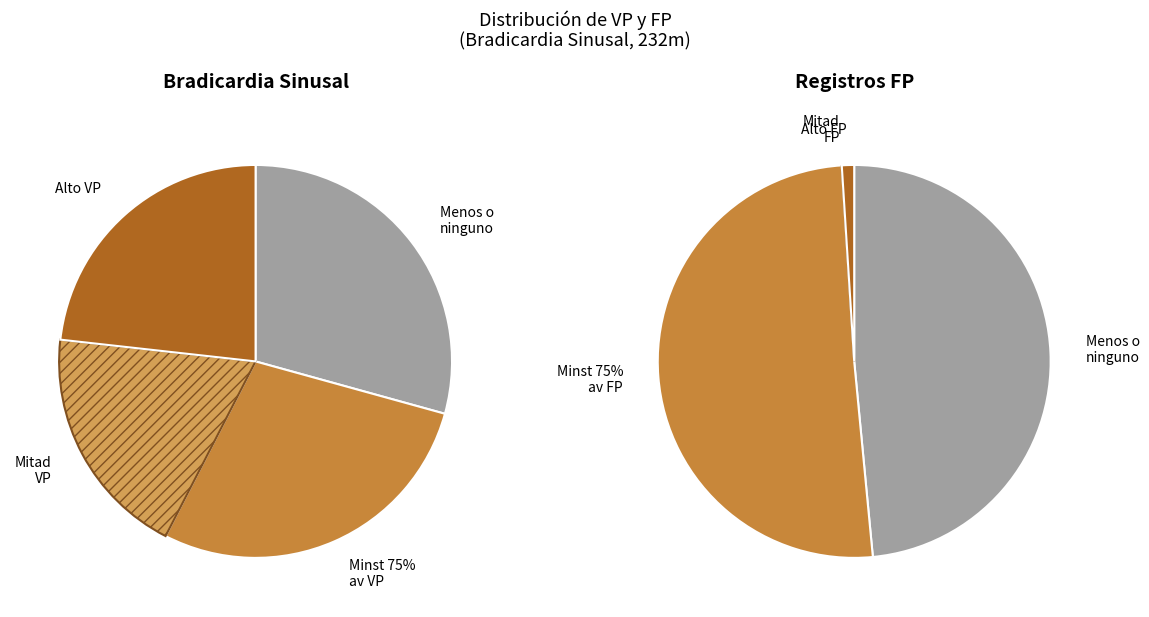

How many segments does this pie chart have?

6